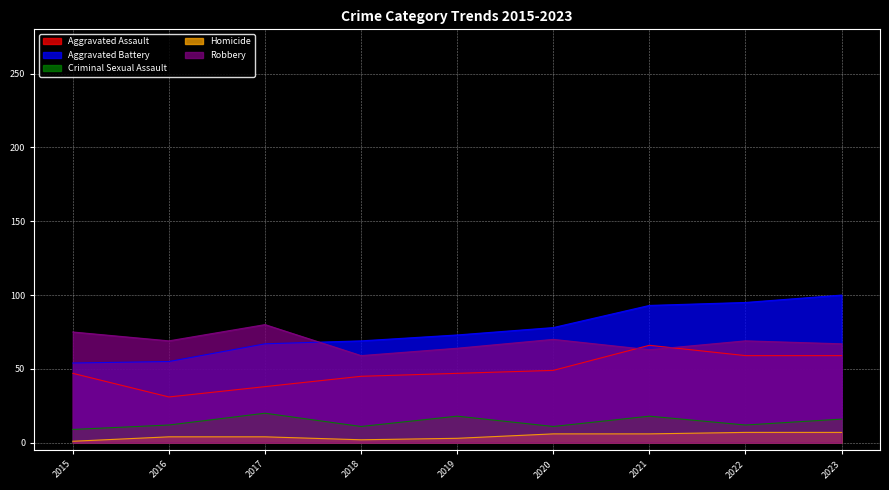

Which category has the highest value in the Aggravated Assault series?

2021